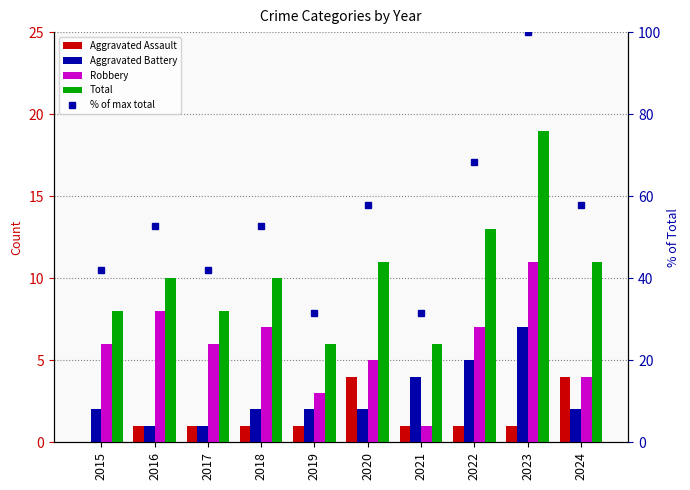

Where is % of max total nearest to the value 65?

2022